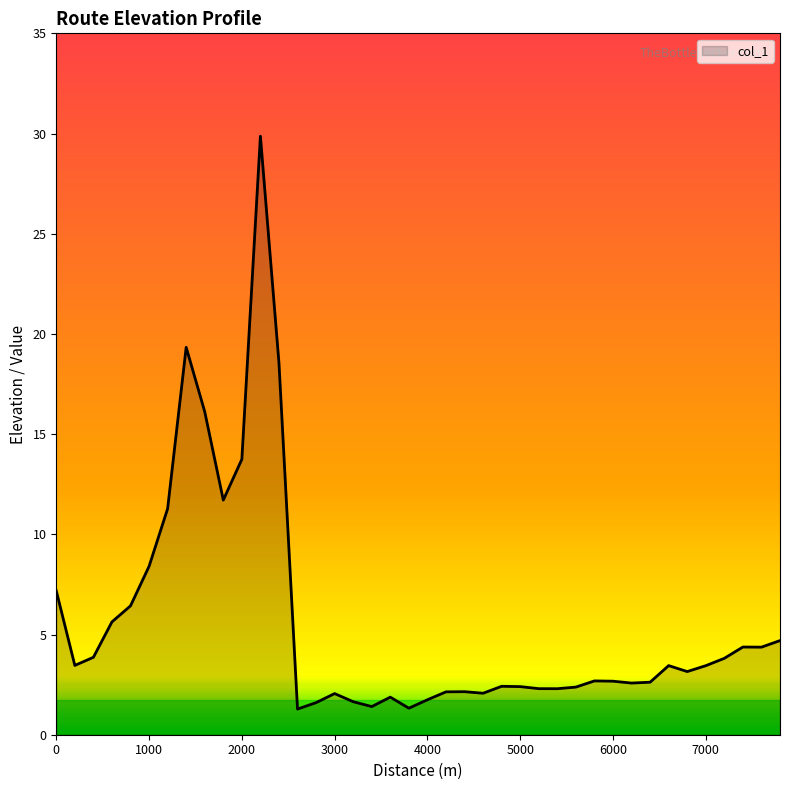

What is the minimum value shown in the chart?

1.3